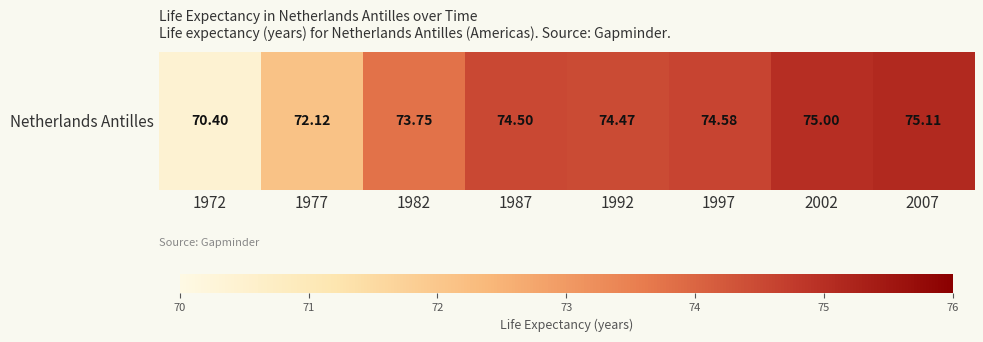

Where is the data nearest to the value 72?

1977